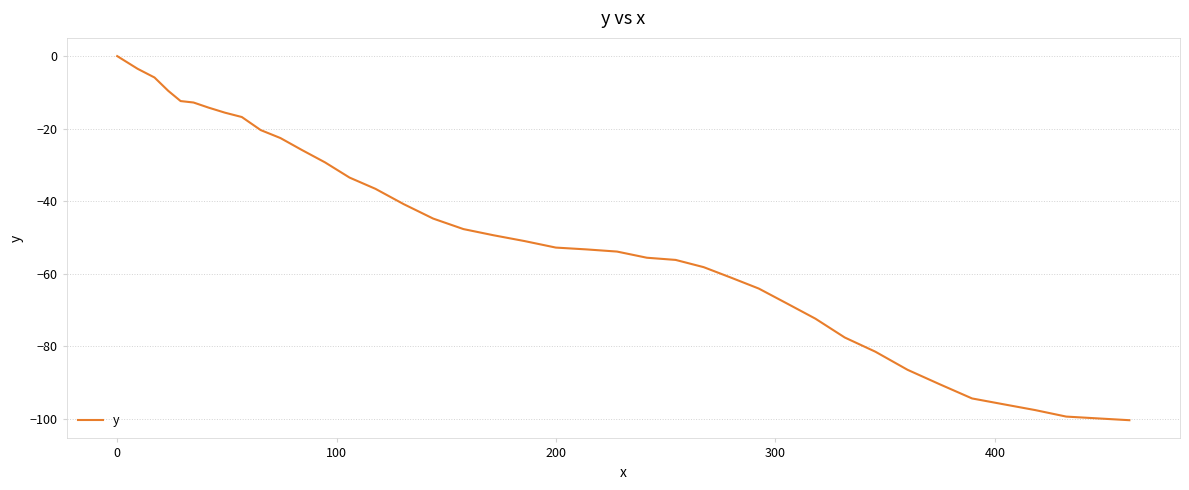

What is the difference between the maximum and minimum values?

100.4